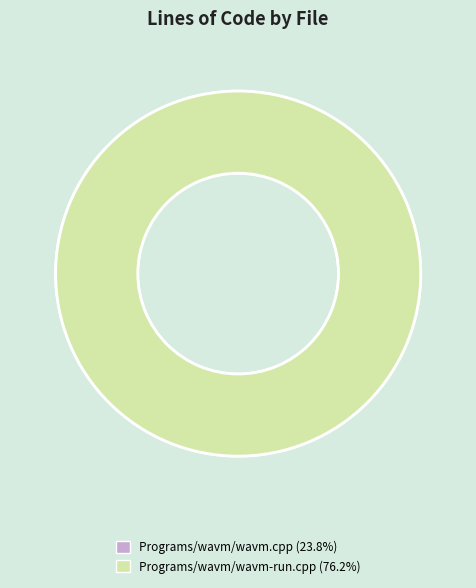

What is the largest slice in the pie chart?

Programs/wavm/wavm-run.cpp